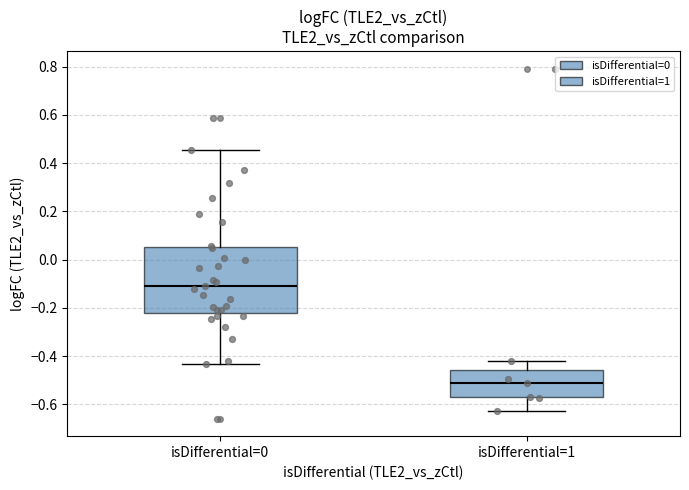

Where is the lower edge of the box for isDifferential=0 on the y-axis? The values are not printed on the chart, so give them approximately, as read against the axis.

-0.22